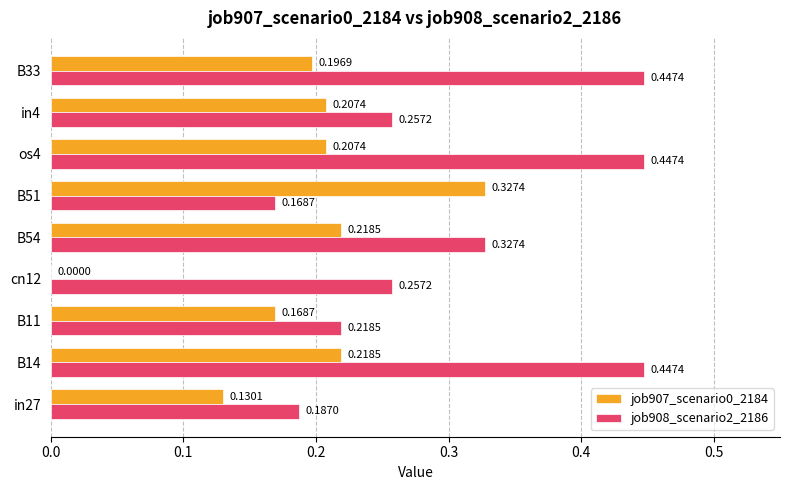

What is the sum of all job908_scenario2_2186 values?

2.8